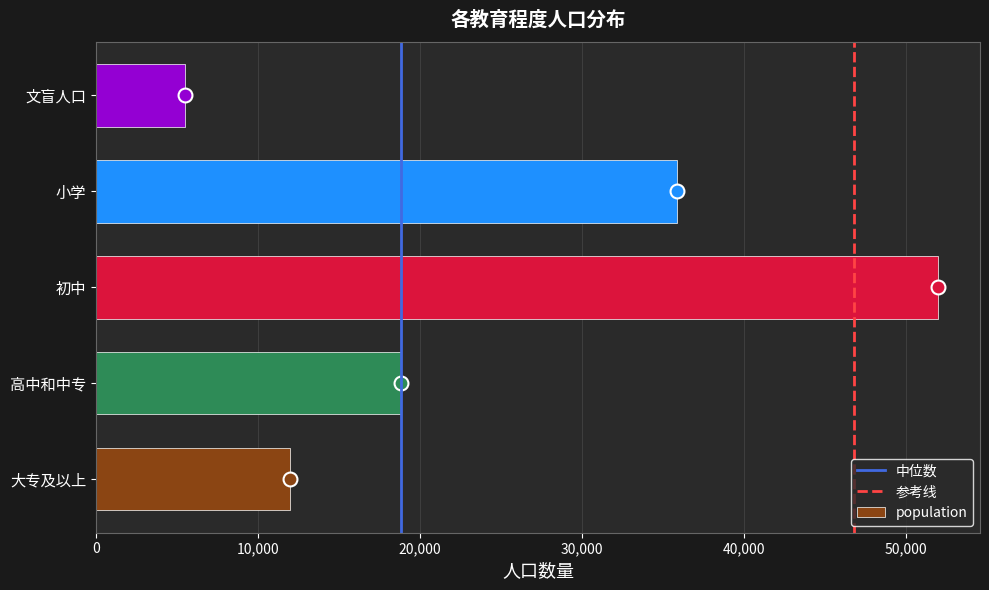

Reading bottom to top, list all the values displayed in this chart.

11964	18799	51966	35876	5466